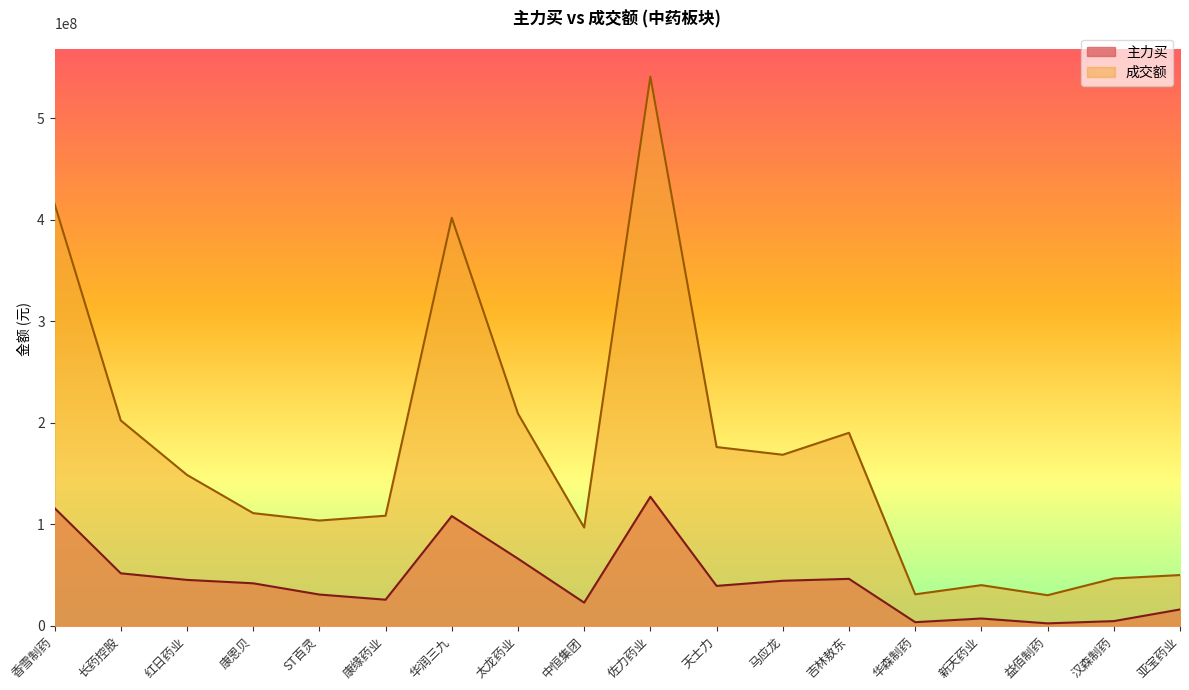

Does the chart have visible grid lines?

No